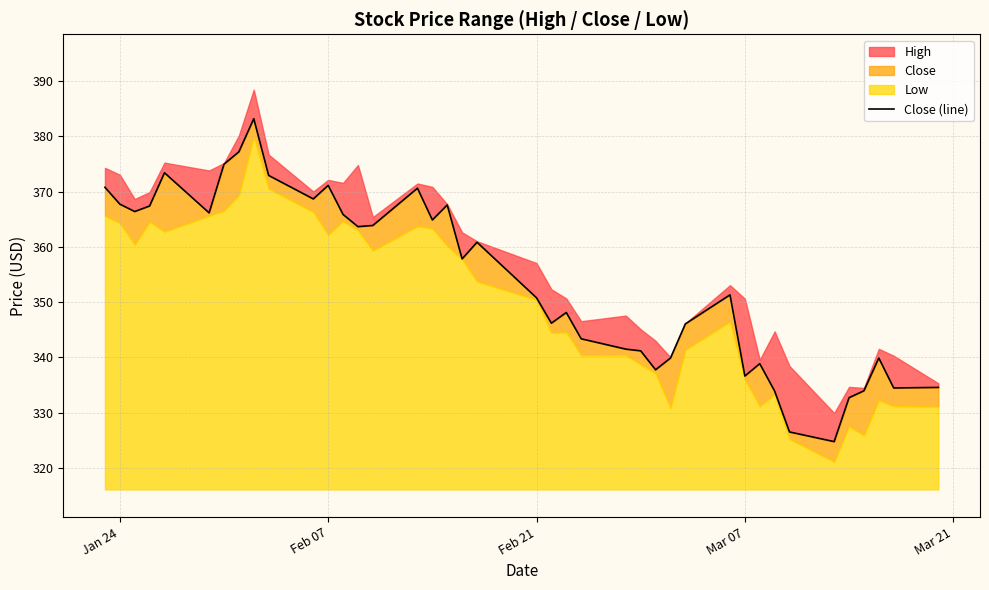

Does the chart display data point markers on the line(s)?

No